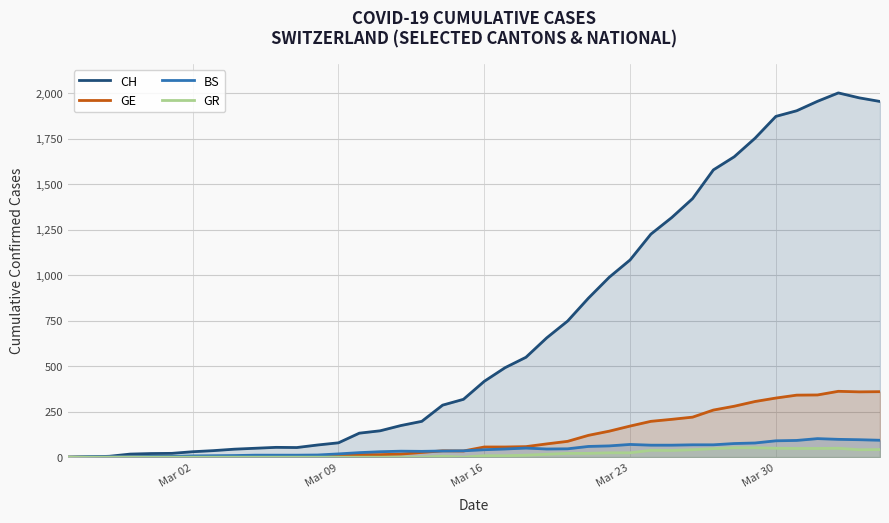

Which series has the largest total across all categories?

CH